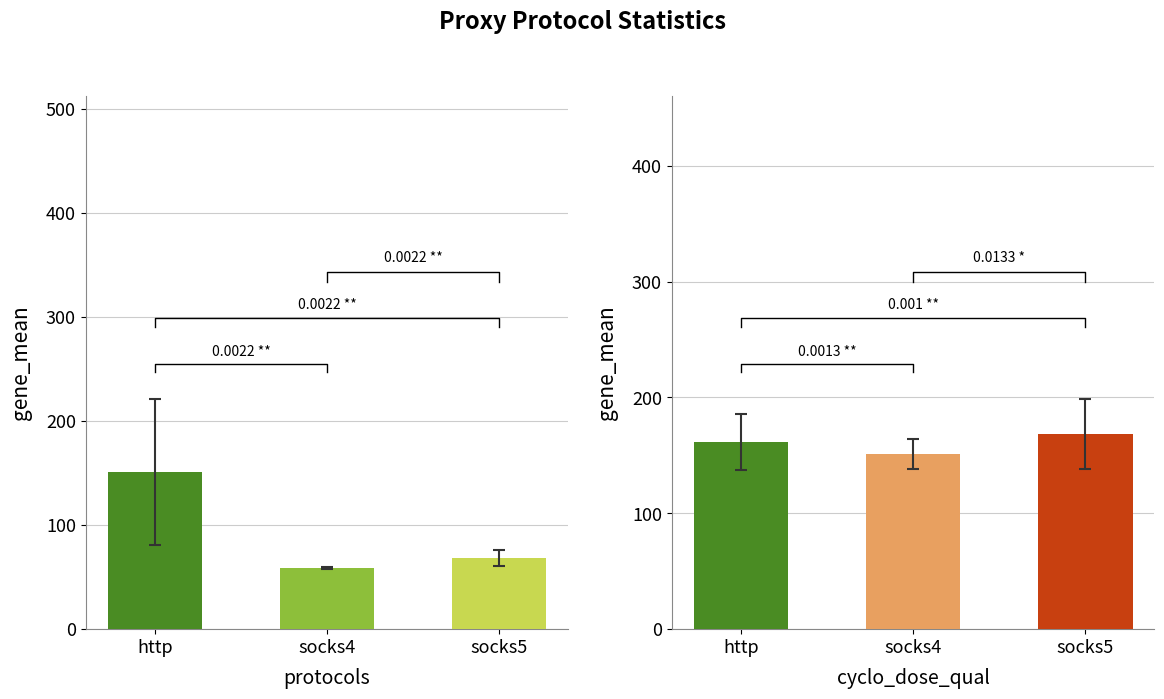

Where is the data nearest to the value 181?

http